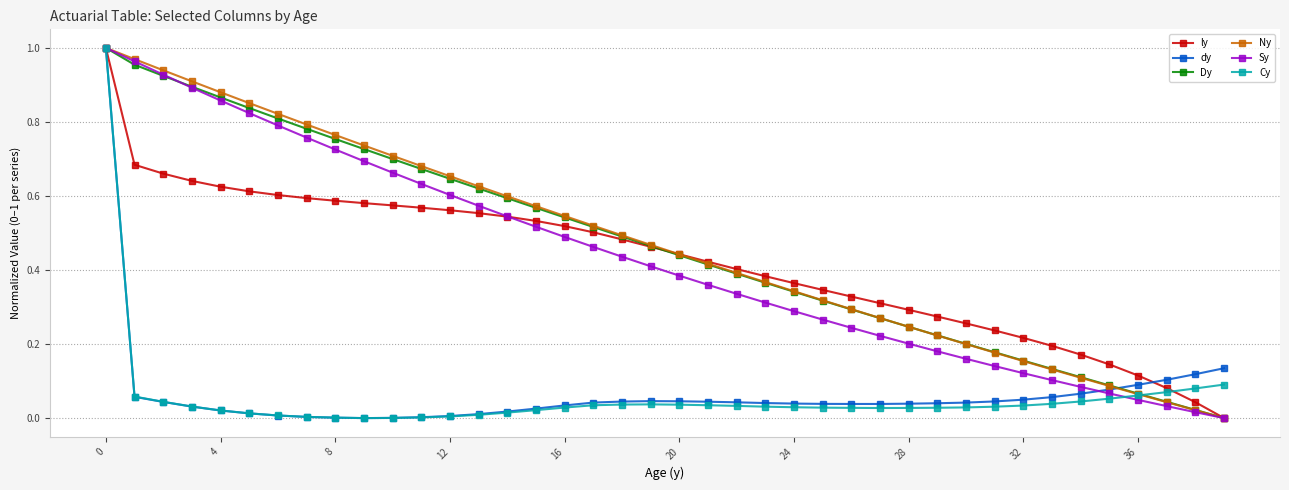

True or false: Cy has more than 0 points higher than both neighbors.

True